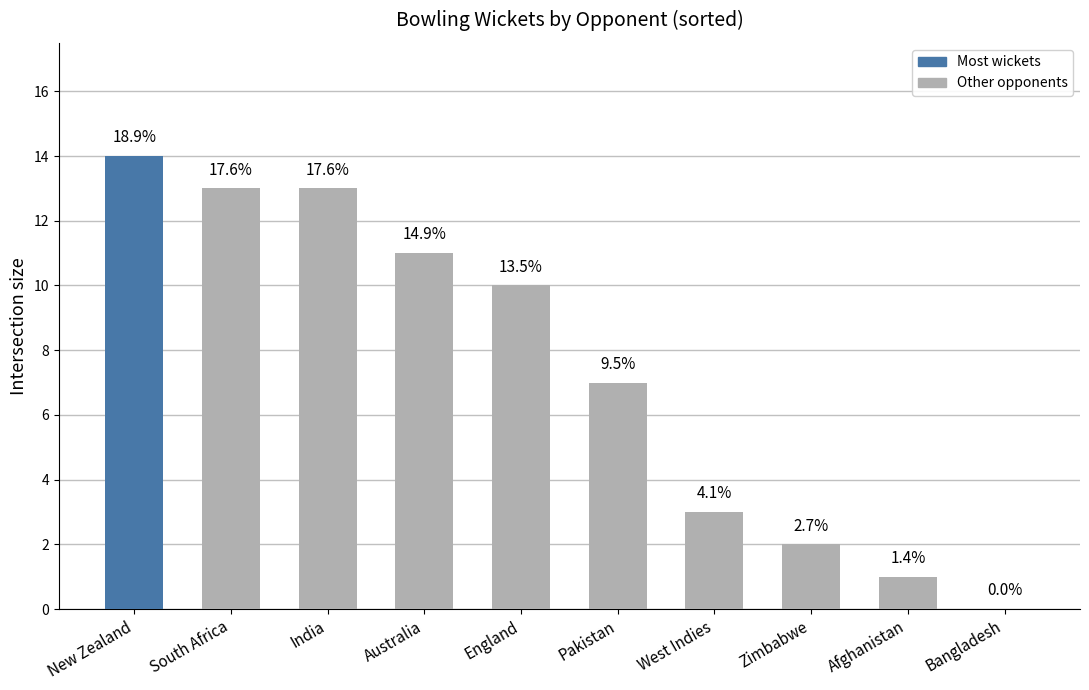

What is the difference between the second highest and second lowest values?

12